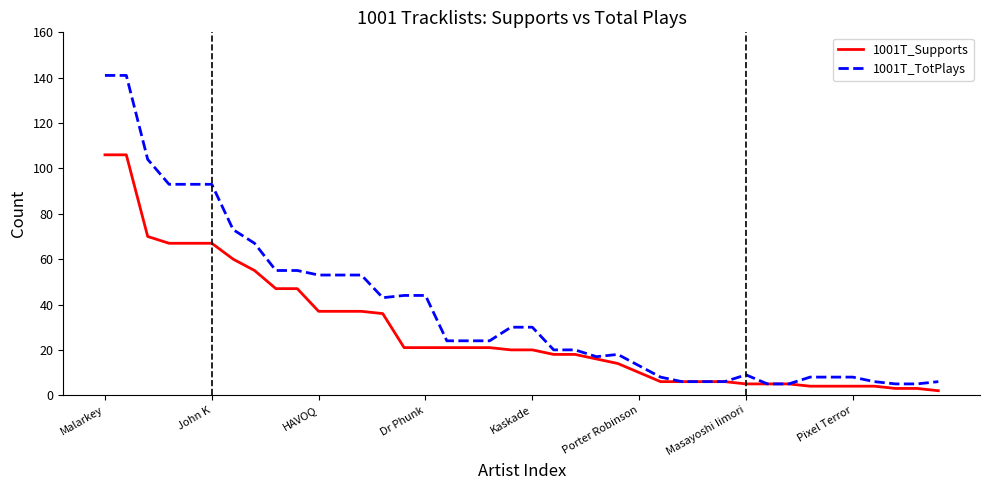

List the series in order of their overall mean, highest first.

1001T_TotPlays, 1001T_Supports